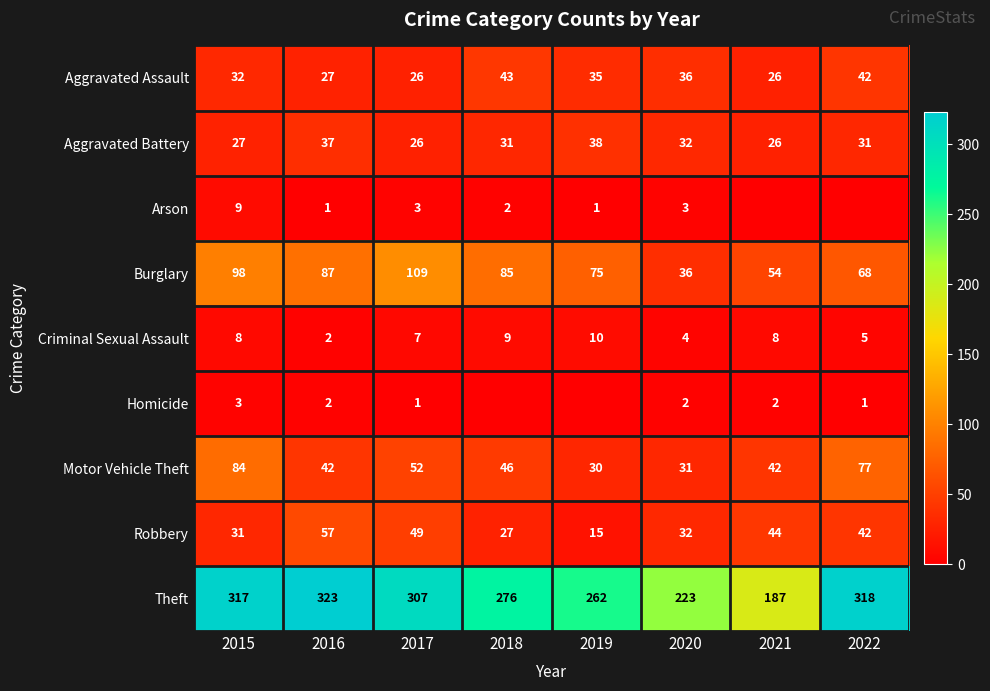

How many values in the Motor Vehicle Theft series are below 46?

4